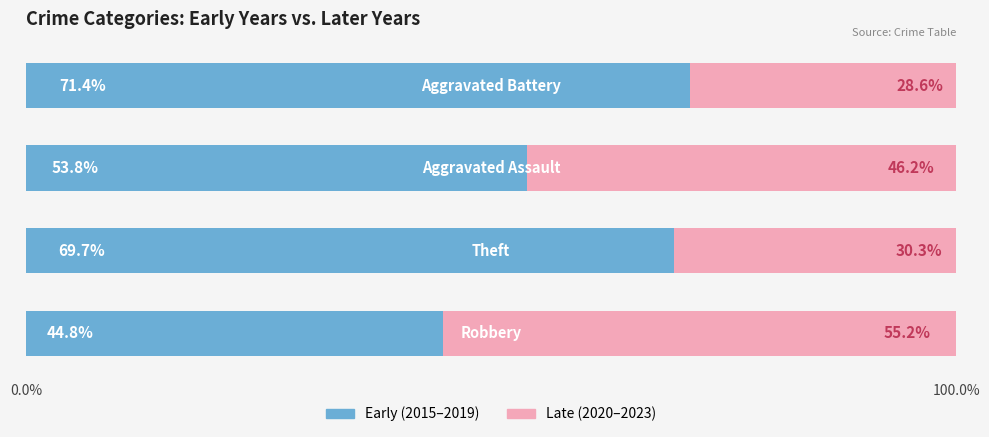

How many categories are shown in the chart?

4